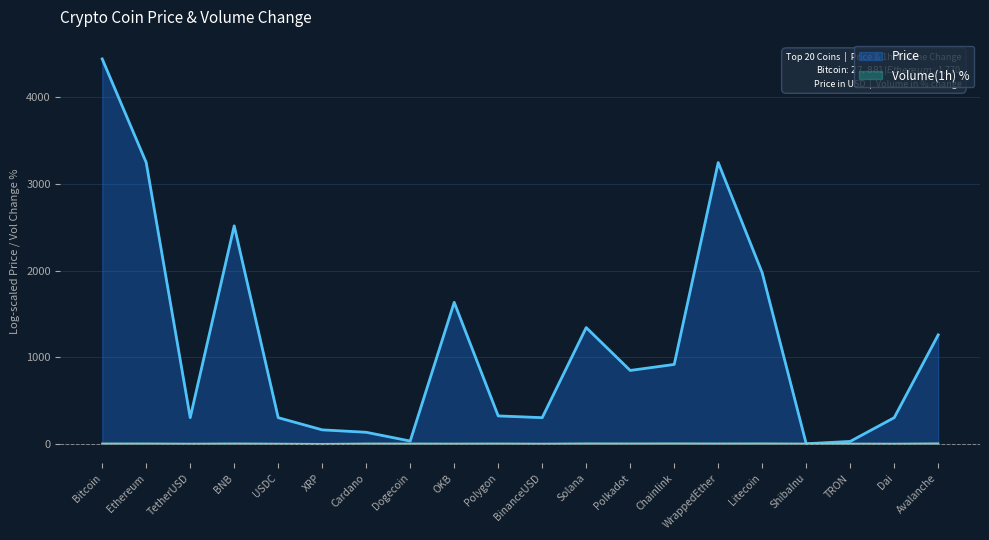

Does the chart display data point markers on the line(s)?

No